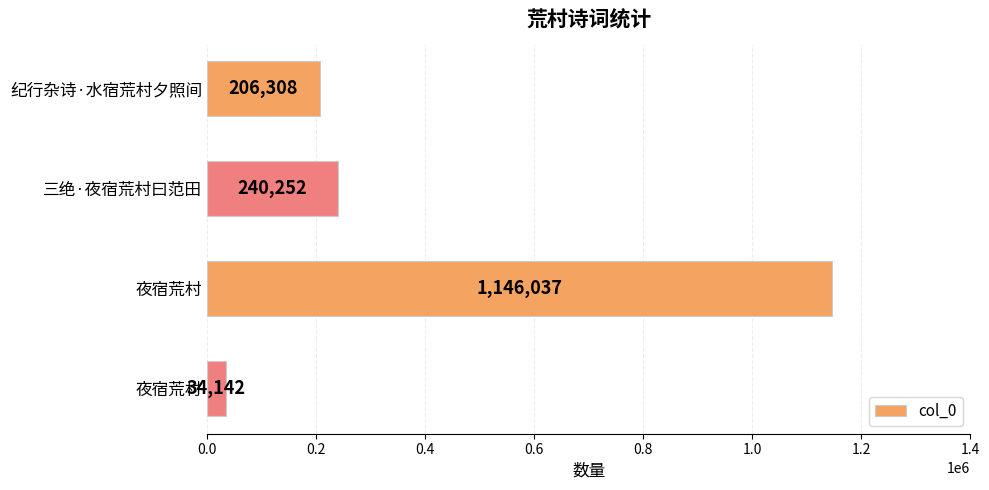

Does the chart contain any negative values?

No